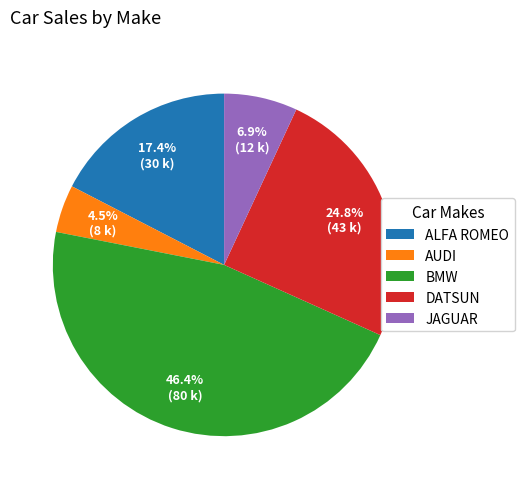

Is it true that BMW is 32% of the pie?

False